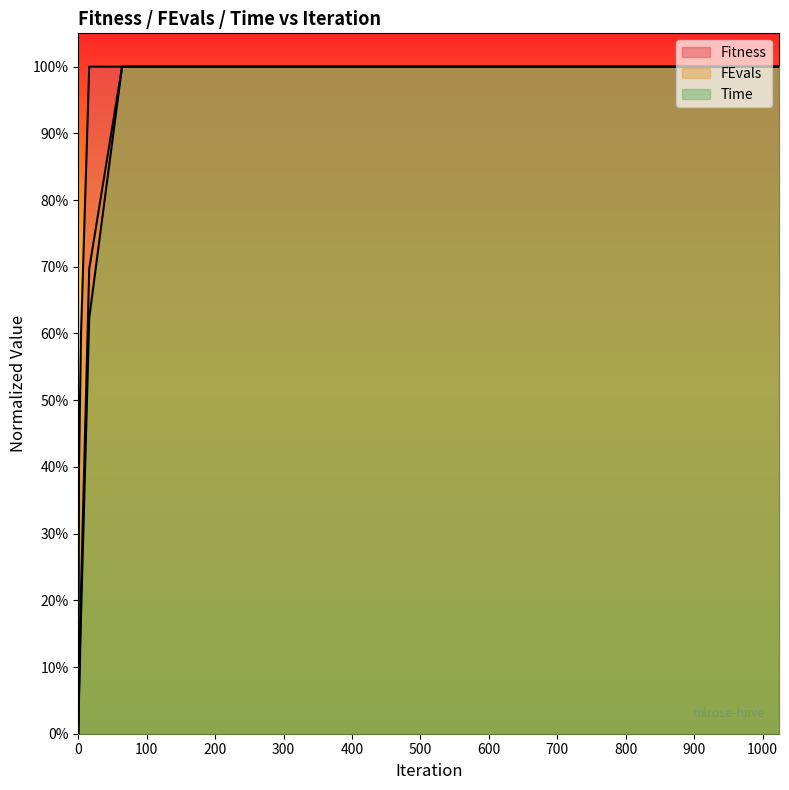

The Time series shows 0.1 at 1. True or false?

True